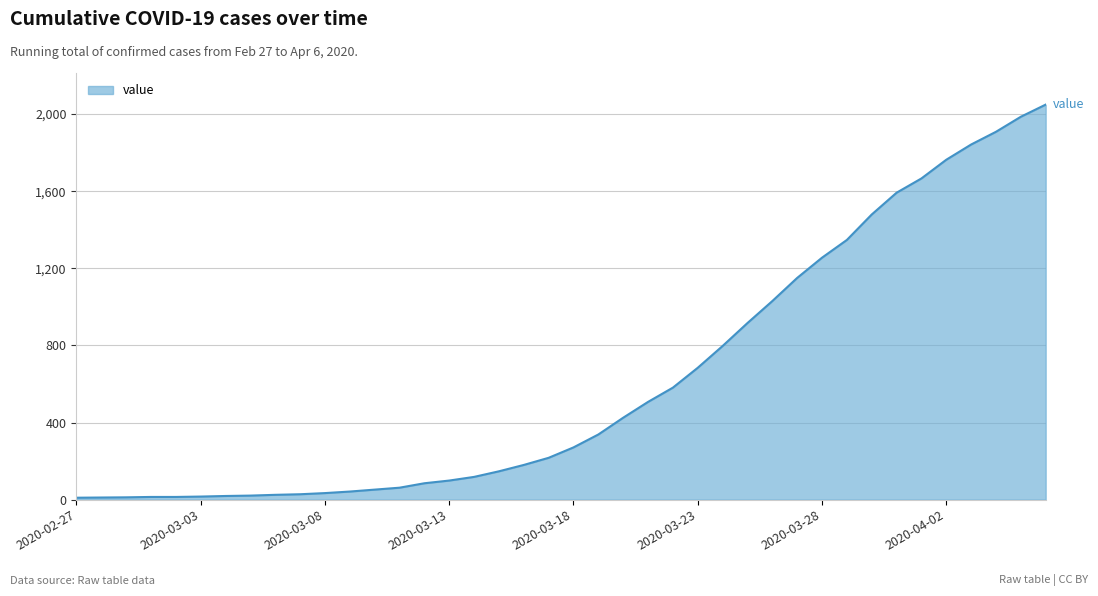

What is the greatest value displayed?

2049